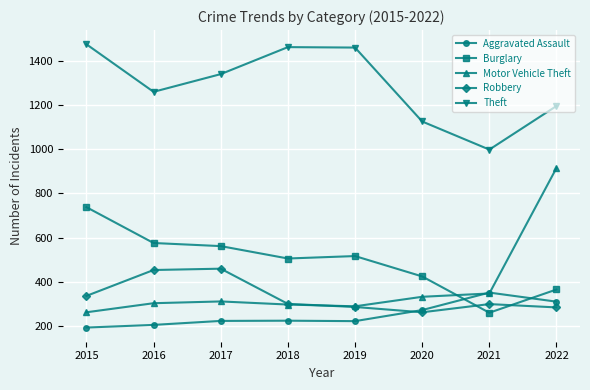

What is the value of the Aggravated Assault point at the 3rd from the left?

224